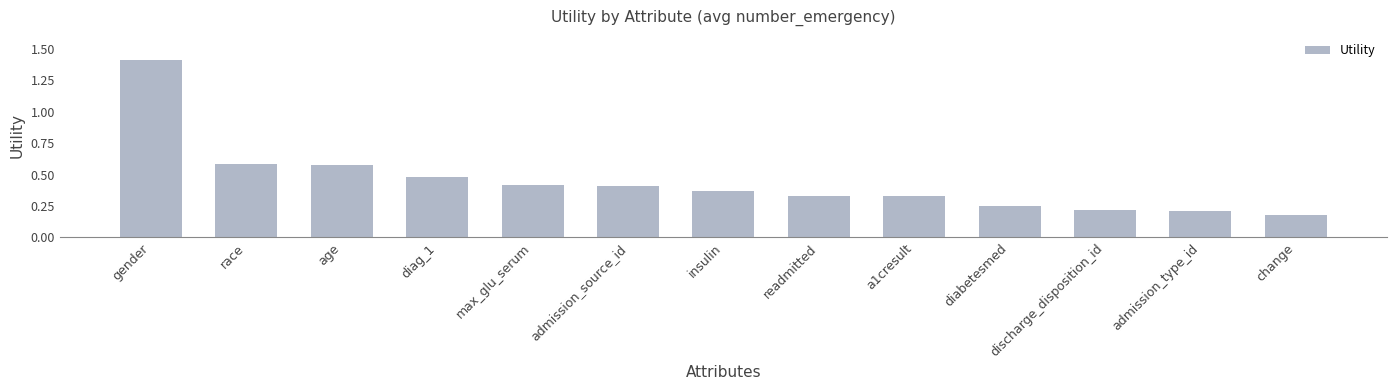

What is the difference between the maximum and minimum values?

1.2